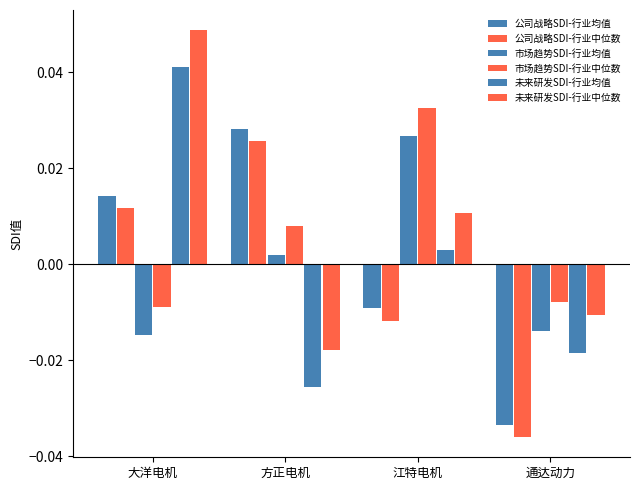

Between 大洋电机 and 江特电机, which series saw the biggest shift?

市场趋势SDI-行业均值